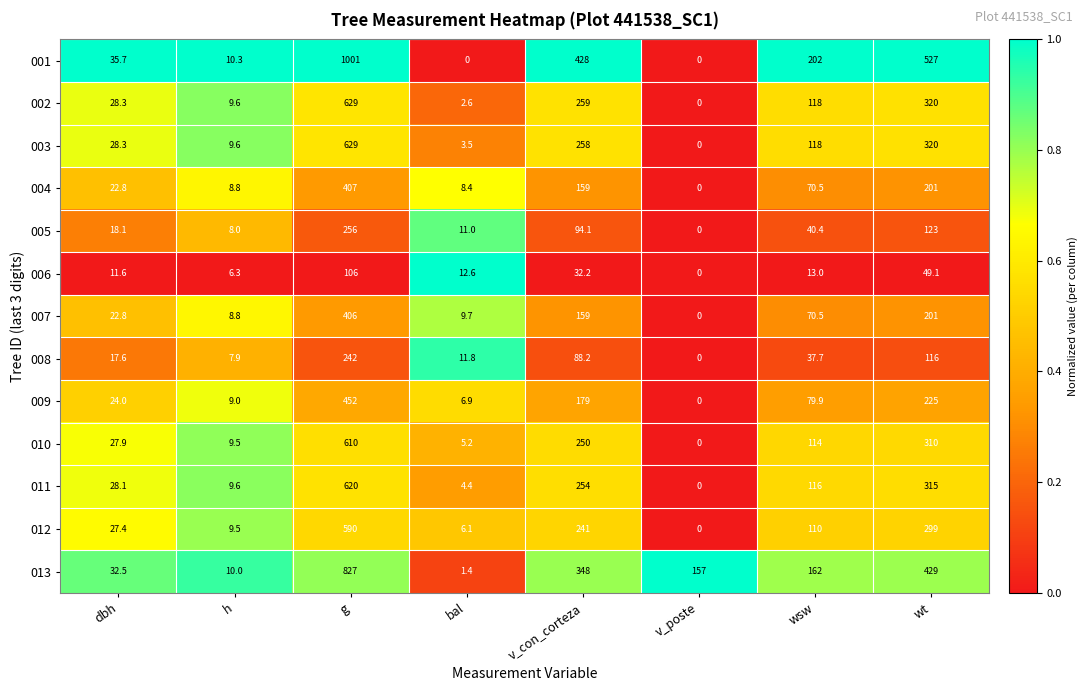

What is the spread (max minus min) of values at dbh?

24.1